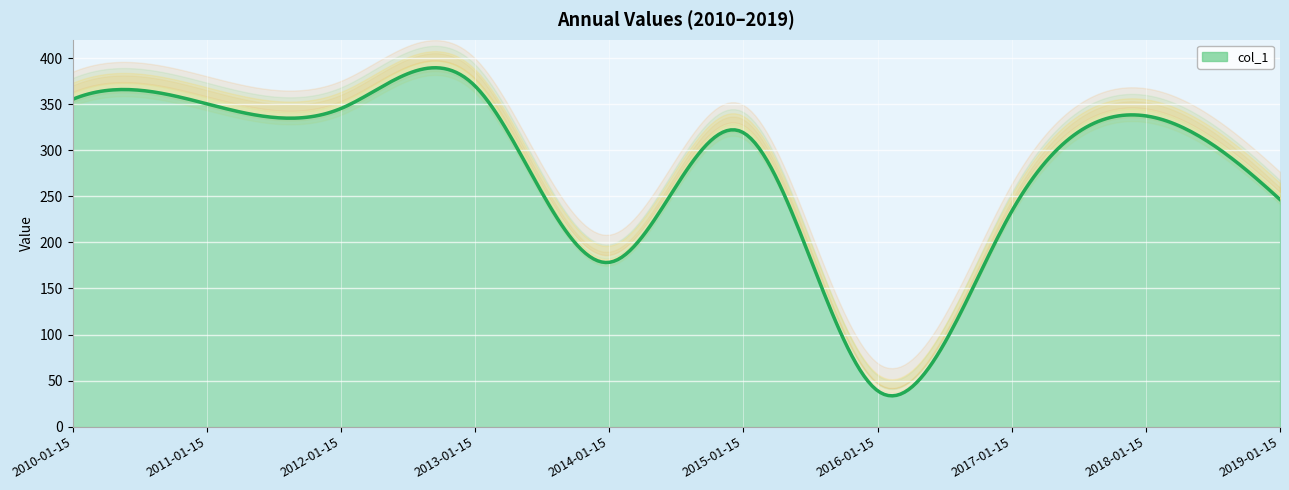

Reading left to right, extract all data points from this chart.

355.3	350.4	345.3	369.8	178.3	319.1	39.0	233.7	337.3	246.5